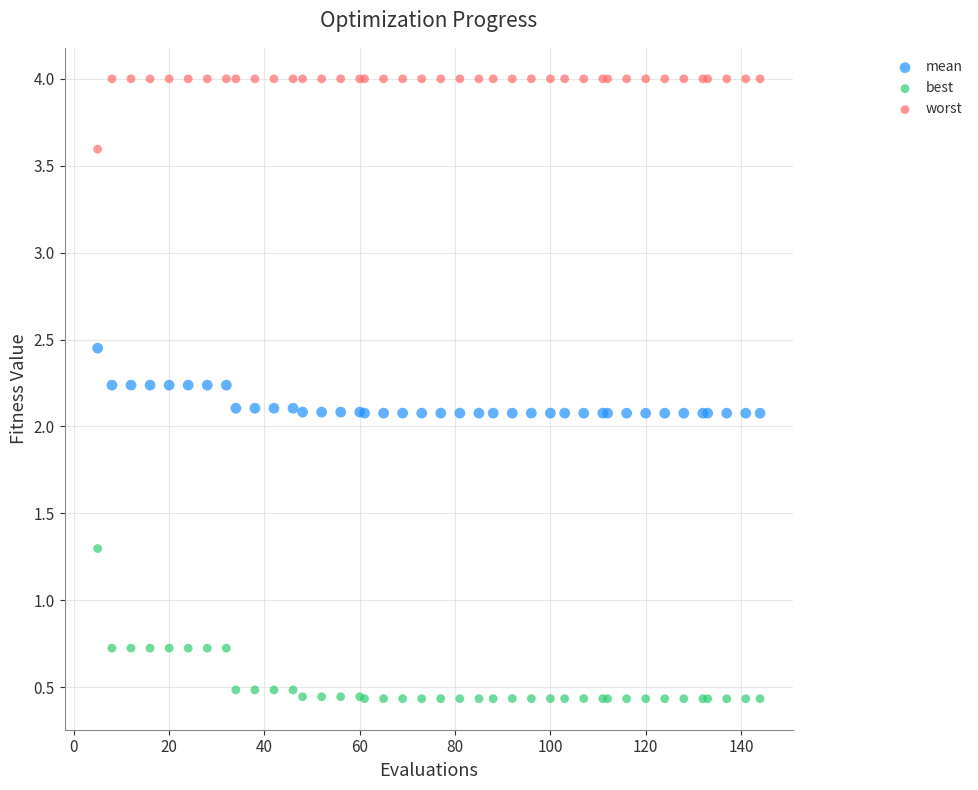

Which series reaches the minimum Y coordinate?

best